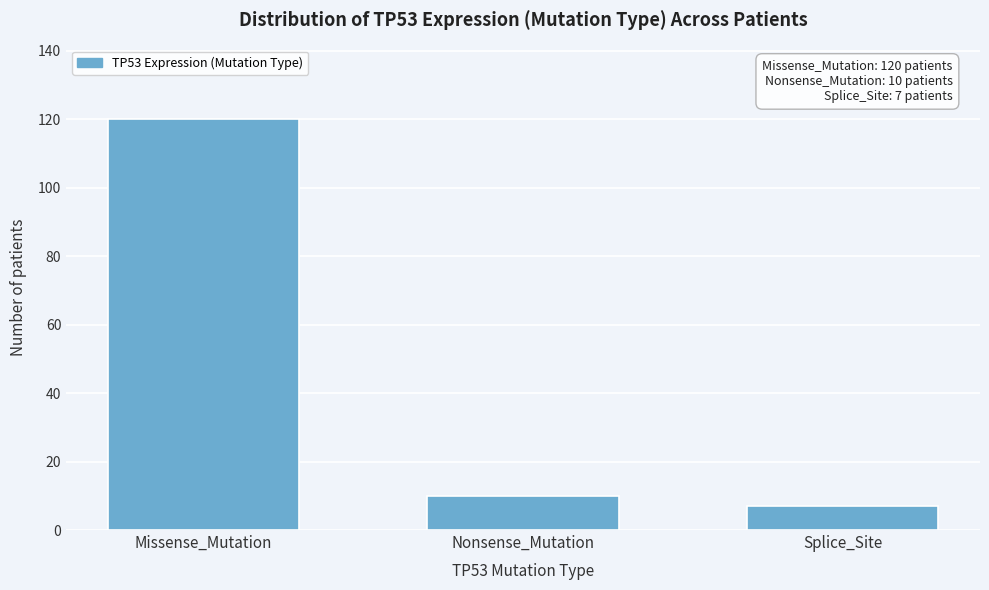

Reading left to right, extract all data points from this chart.

120	10	7